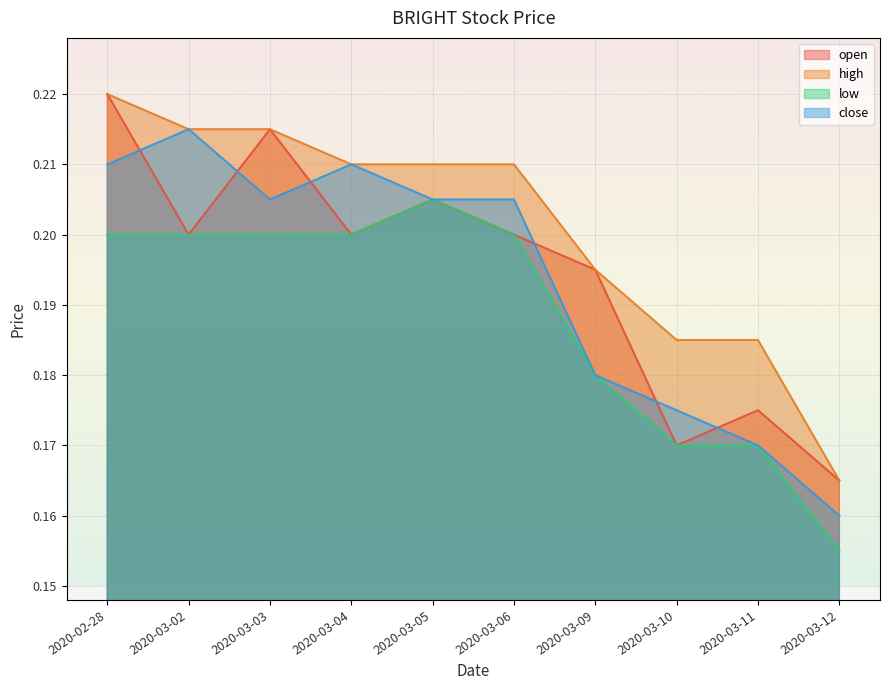

How many lines are shown in the chart?

4